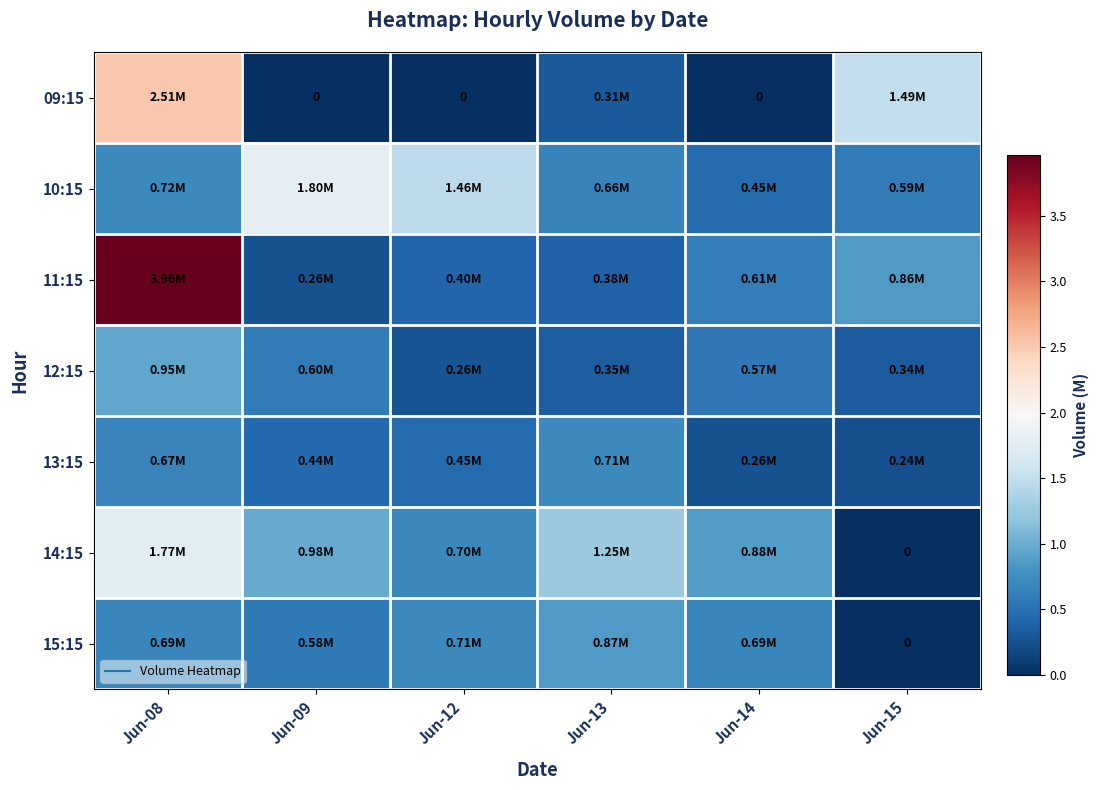

Which series has the largest total across all categories?

11:15